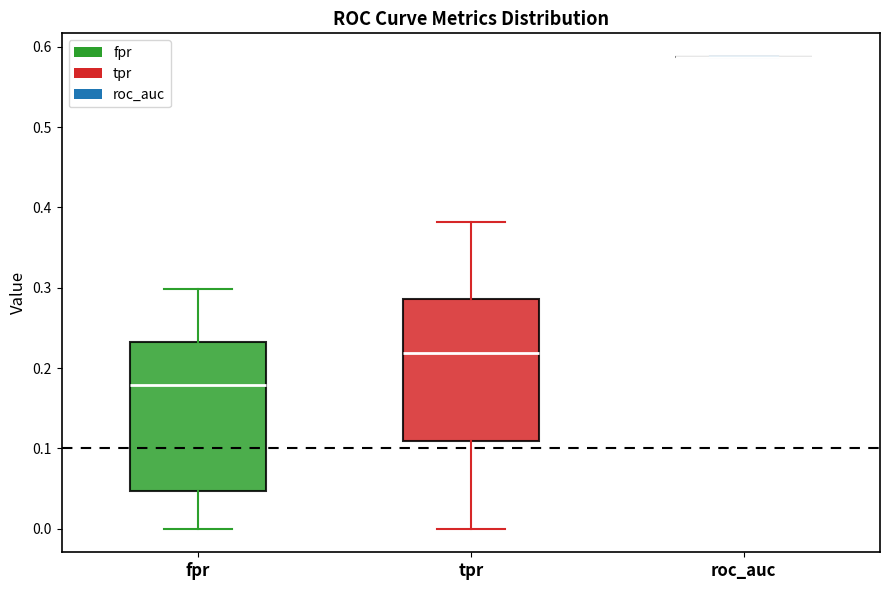

Reading left to right, transcribe this box plot: for each box, give where its median line is, the range the box spans, and where its two whiskers end, as read against the y-axis. The values are not printed on the chart, so give them approximately, as read against the axis.

fpr: median 0.18, box 0.05 to 0.23, whiskers 0.00 to 0.30
tpr: median 0.22, box 0.11 to 0.29, whiskers 0.00 to 0.38
roc_auc: box collapsed to a line at 0.59, whiskers 0.59 to 0.59